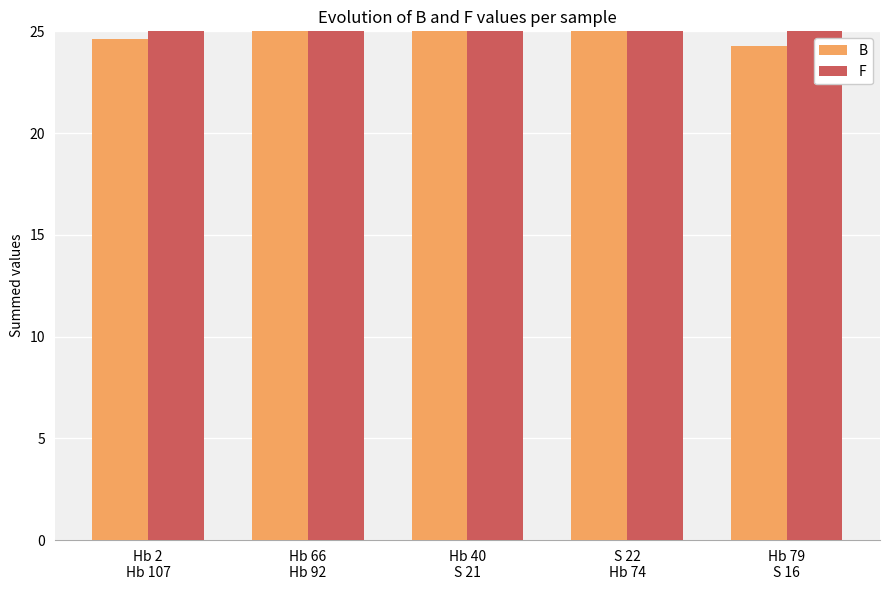

Reading left to right, transcribe all the data shown in this chart.

B: Hb 2
Hb 107=24.6	Hb 66
Hb 92=39.6	Hb 40
S 21=32.6	S 22
Hb 74=35.5	Hb 79
S 16=24.3
F: Hb 2
Hb 107=61.7	Hb 66
Hb 92=70.2	Hb 40
S 21=65.8	S 22
Hb 74=60.7	Hb 79
S 16=50.1